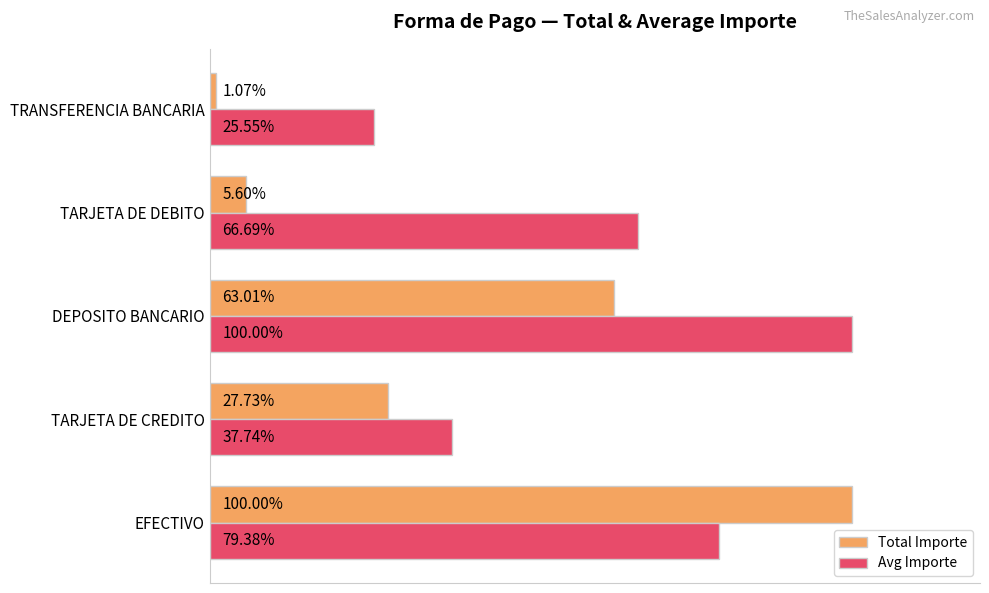

Is the value of Avg Importe at TARJETA DE DEBITO greater than the value of Total Importe at EFECTIVO?

No